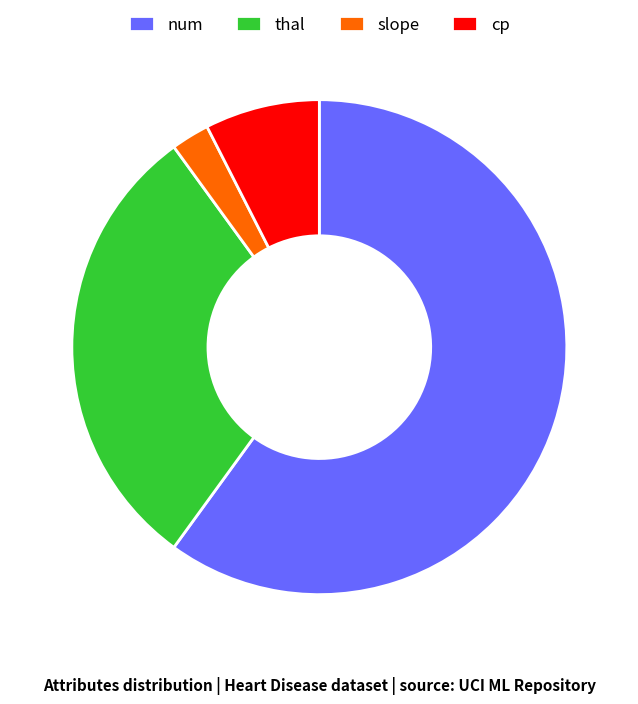

How many segments does this pie chart have?

4